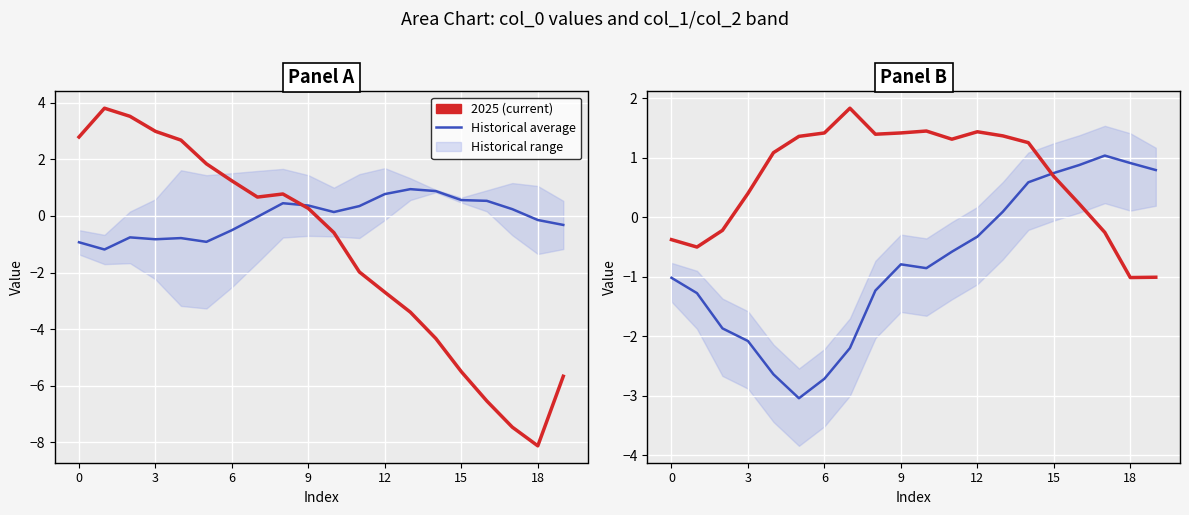

At which category is the sum across all series the highest?

14